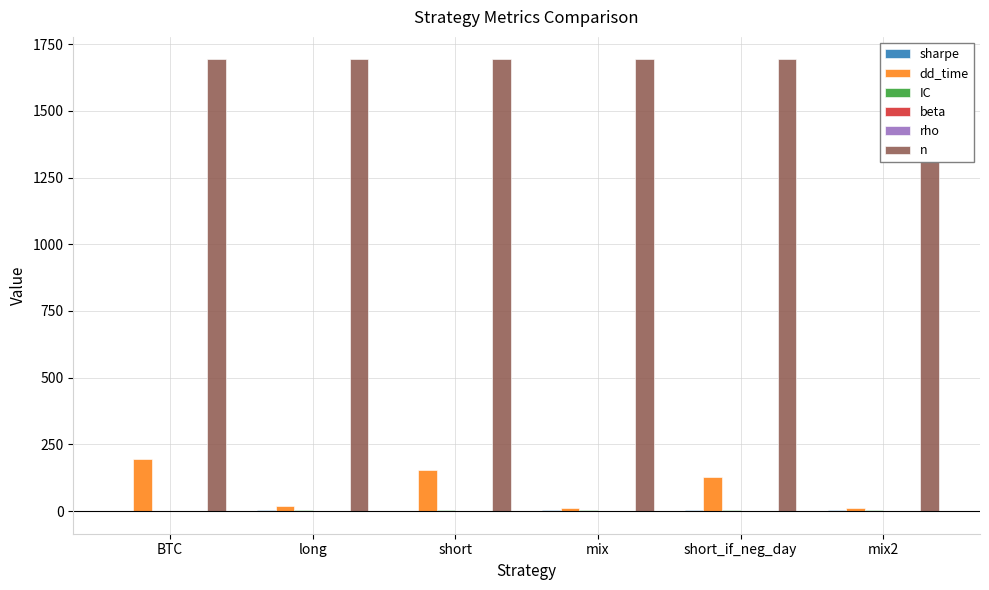

Is the value of n at BTC greater than the value of rho at short?

Yes